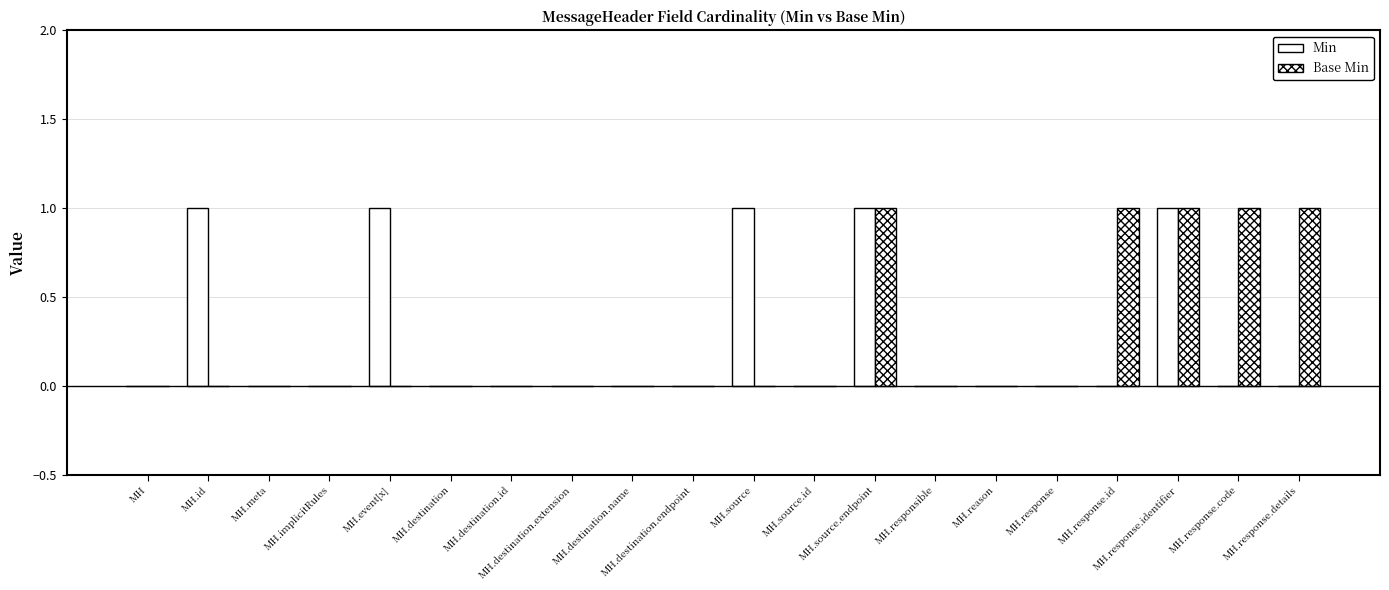

Reading left to right, list all the values displayed in this chart.

Min: 0	1	0	0	1	0	0	0	0	0	1	0	1	0	0	0	0	1	0	0
Base Min: 0	0	0	0	0	0	0	0	0	0	0	0	1	0	0	0	1	1	1	1